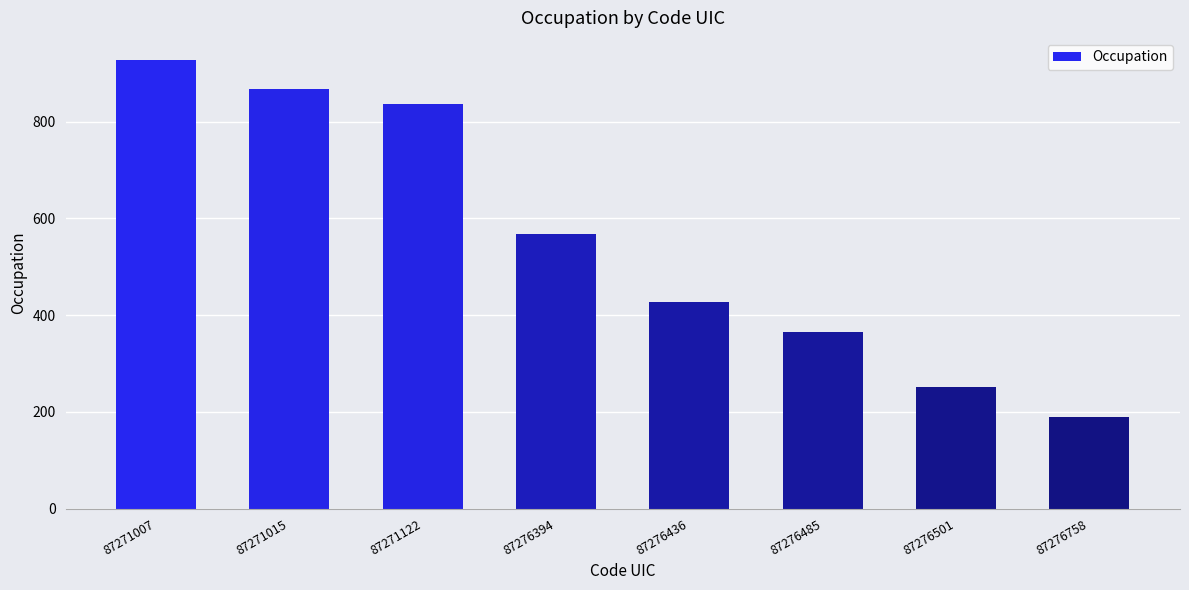

How many categories are shown in the chart?

8